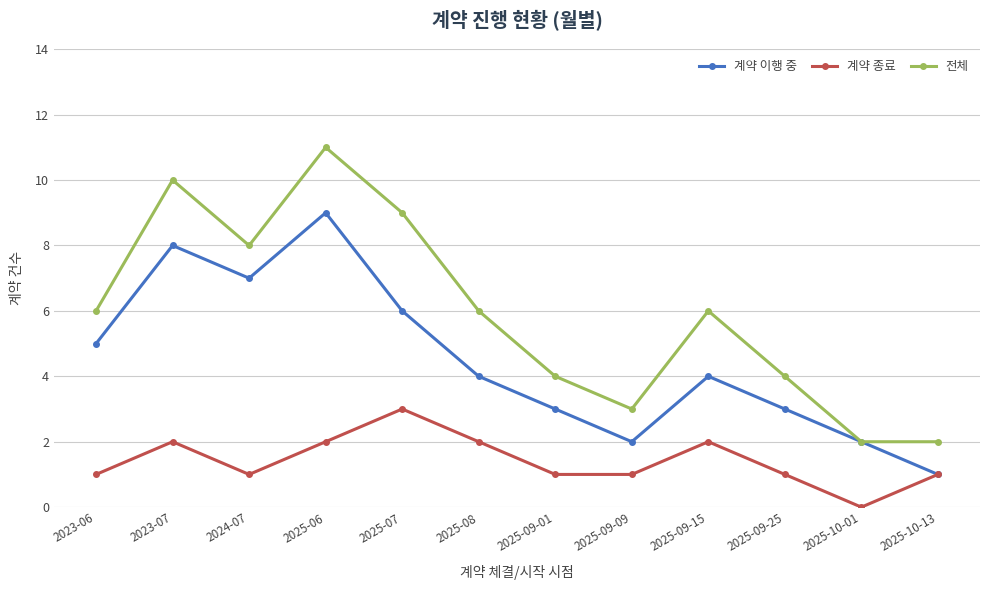

How many distinct data groups are displayed?

3